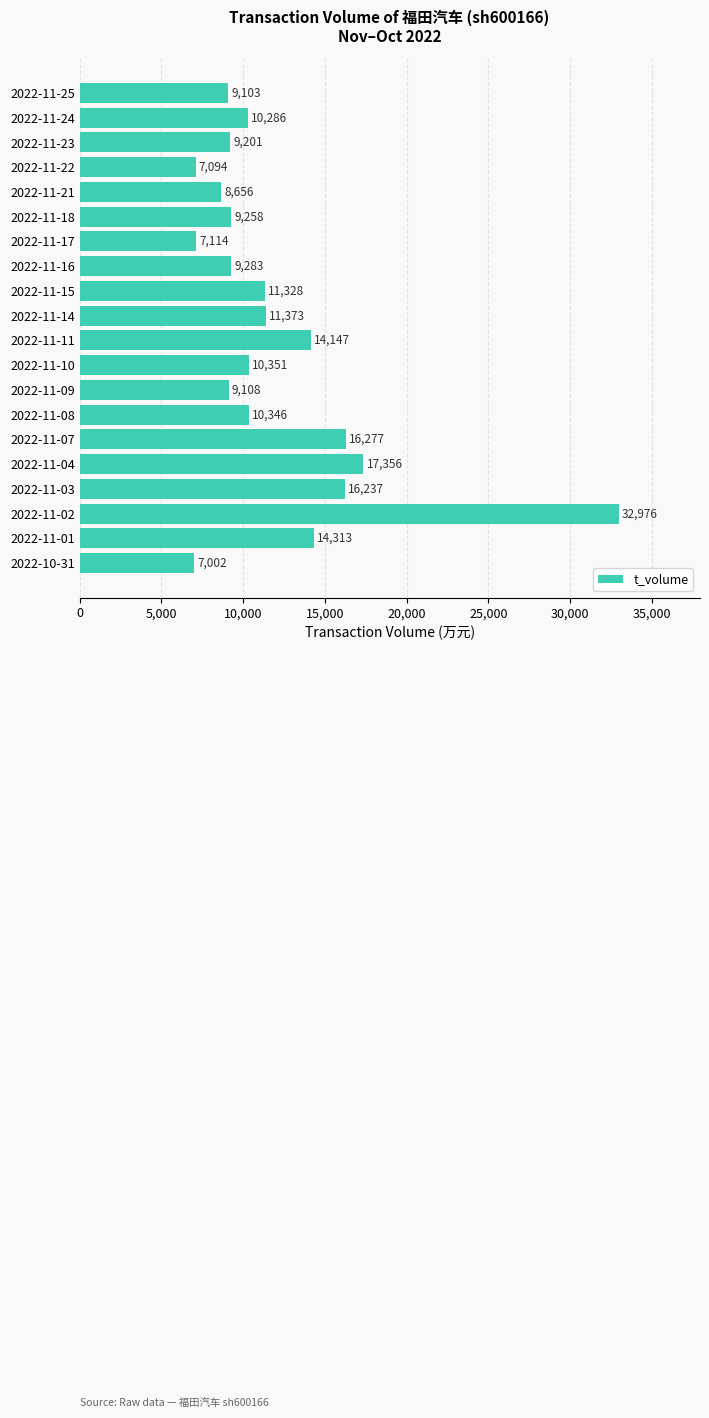

What is the label of the 7th bar from the bottom?

2022-11-08